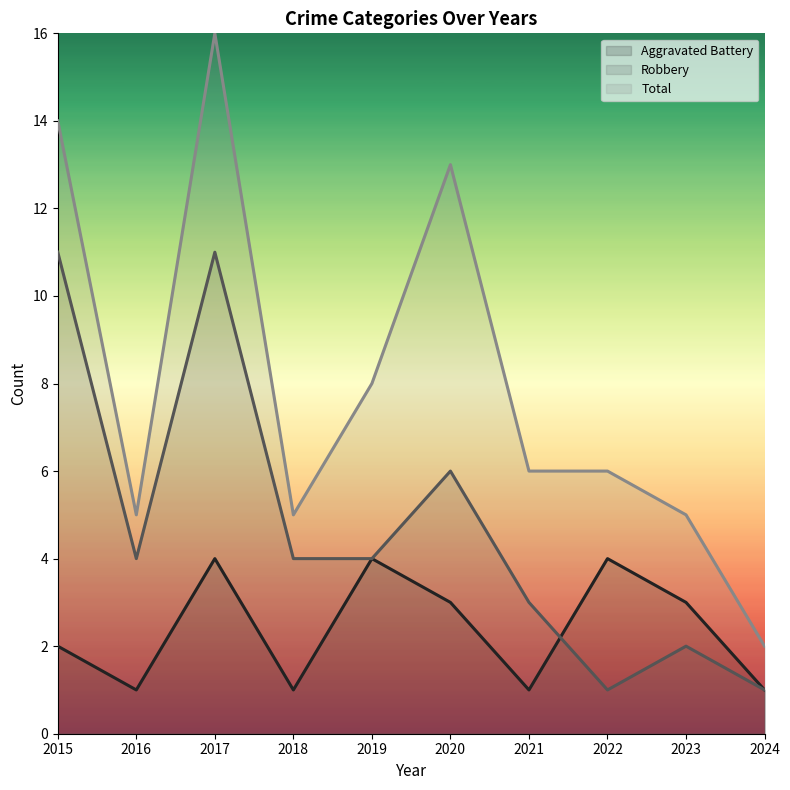

True or false: Aggravated Battery and Robbery cross at least once.

True